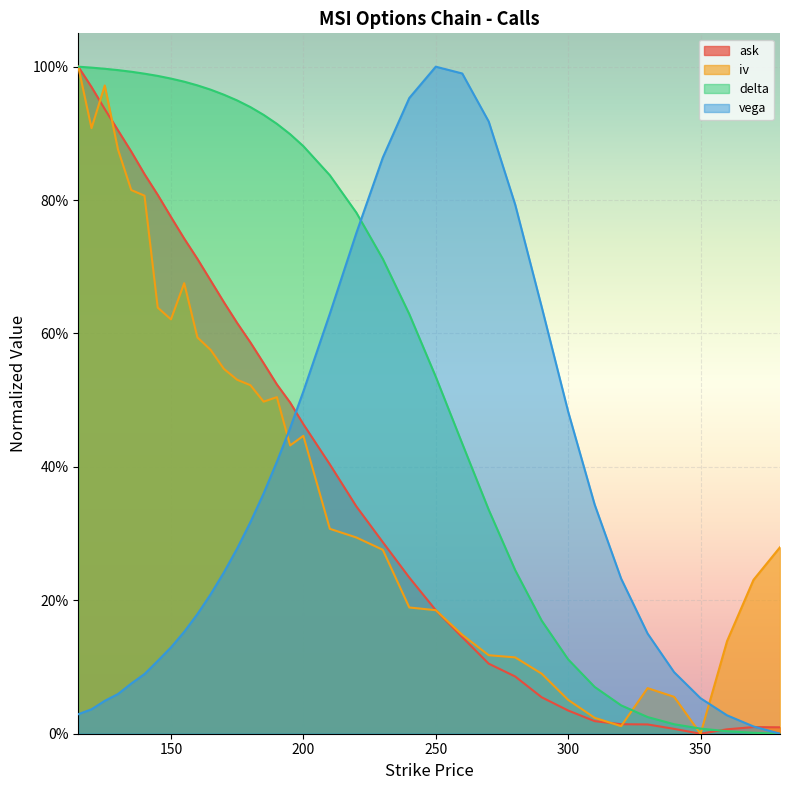

True or false: iv has a value of 0.1 at 290.

False